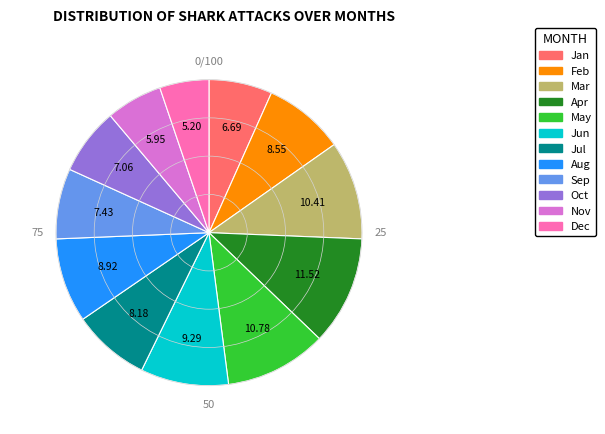

What is the largest slice in the pie chart?

Apr